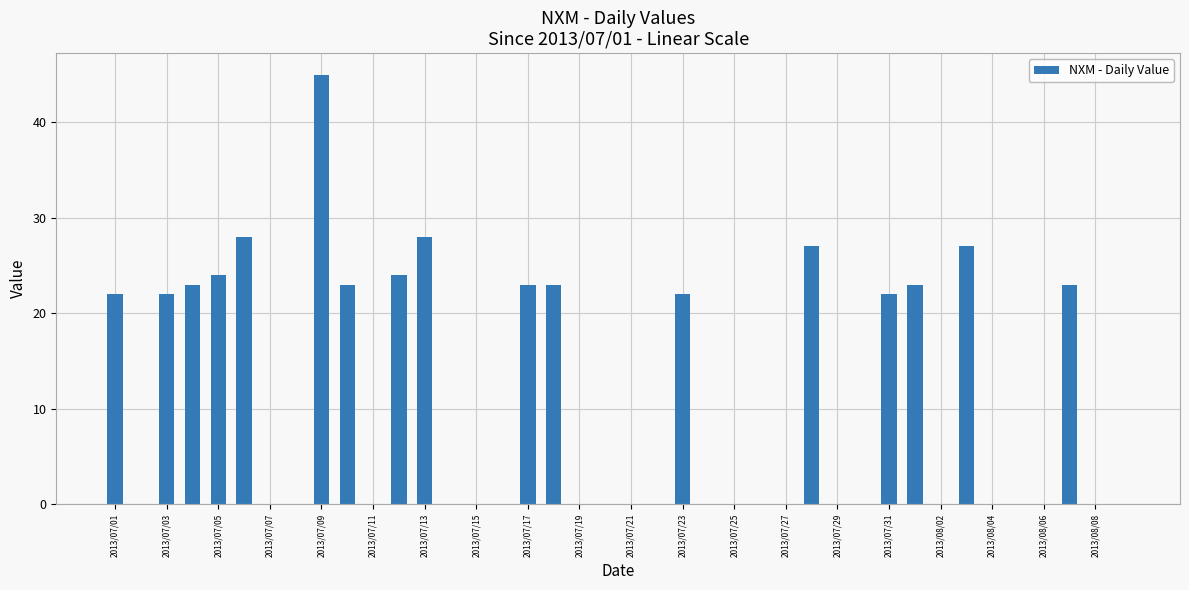

What is the greatest value displayed?

45